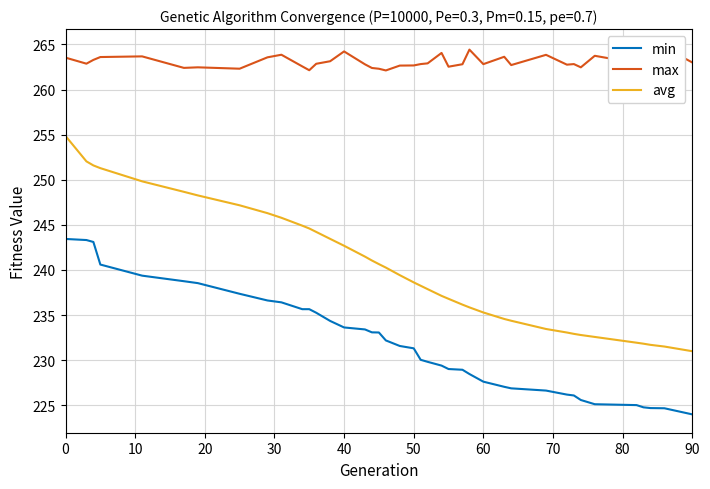

What is the difference between the second highest and minimum values in the min series?

19.3